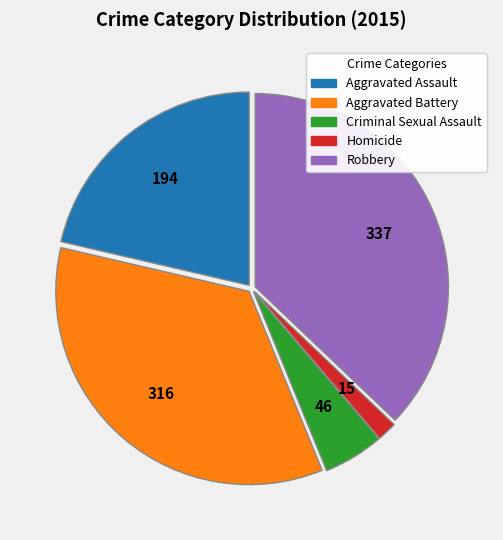

Is the sum of Aggravated Battery and Homicide greater than half?

No